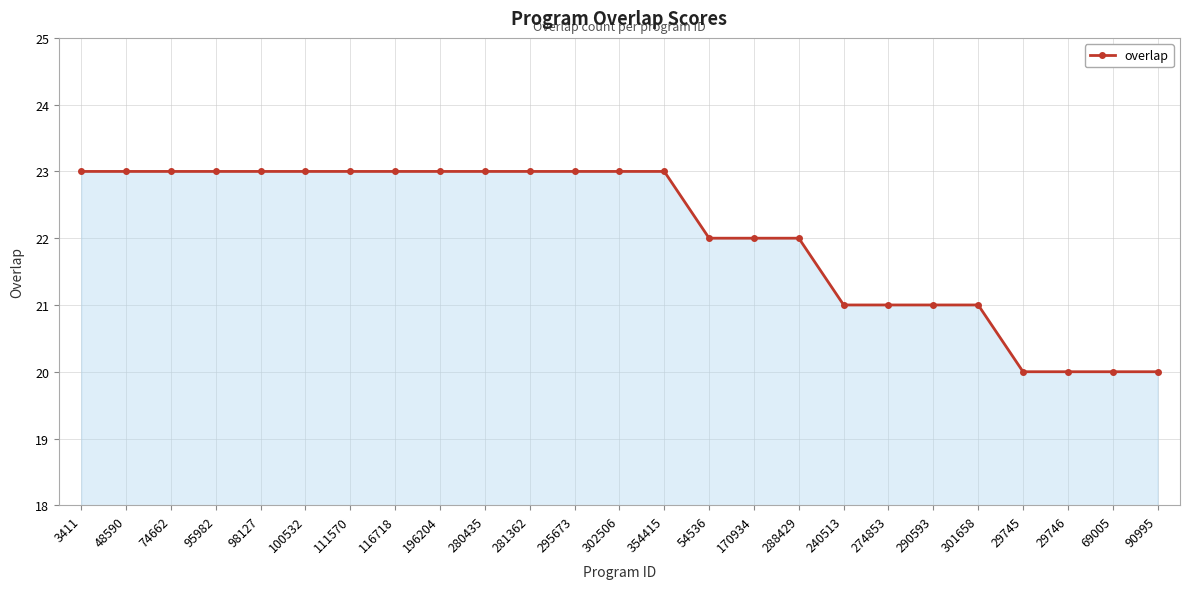

What is the value of the 15th point from the left?

22